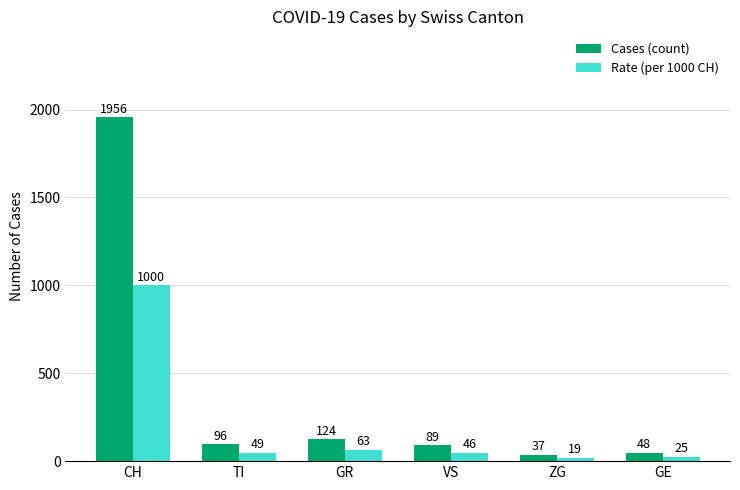

At which category is the sum across all series the highest?

CH